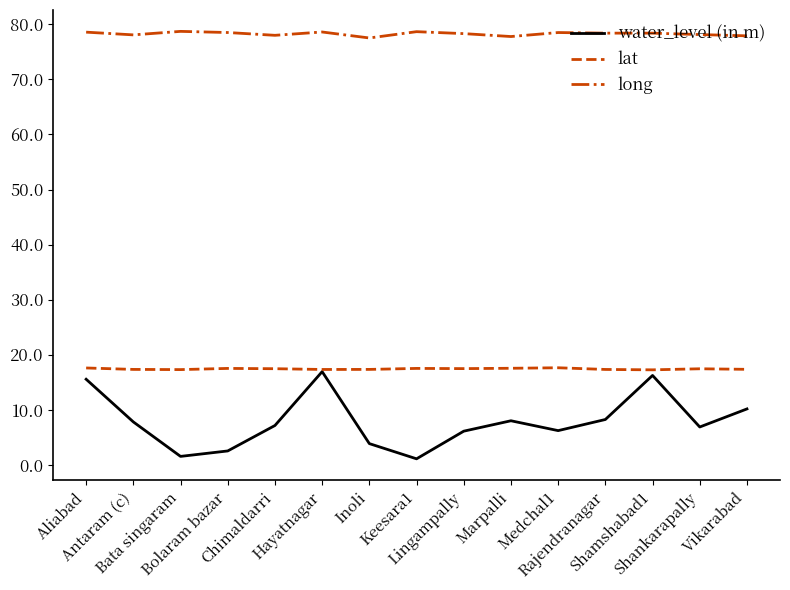

List the series in order of their peak value, lowest first.

water_level (in m), lat, long